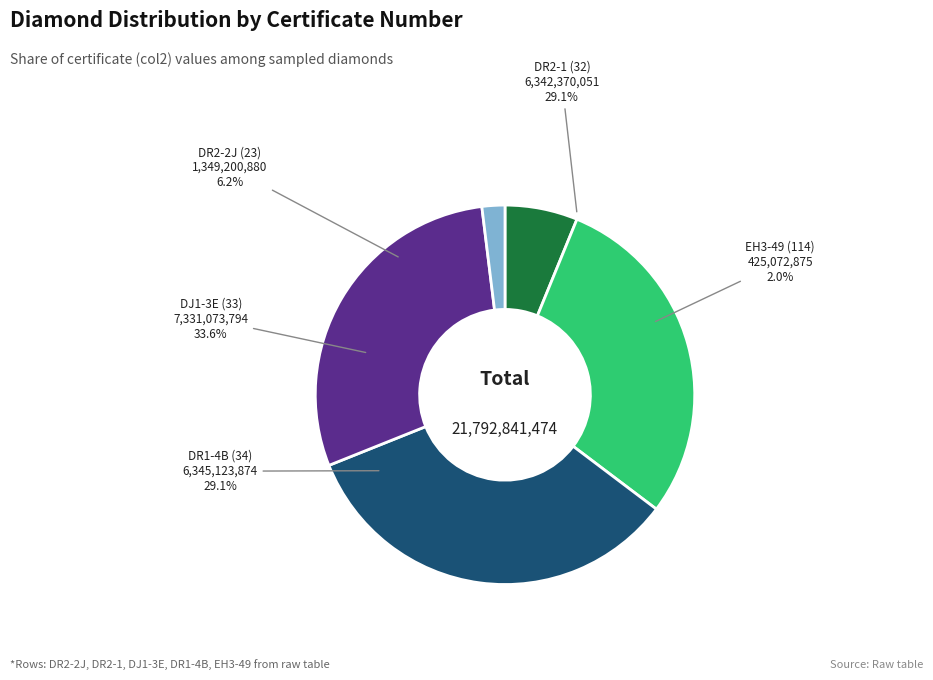

What percentage is the DR2-1 (32) slice, to the nearest percent?

29%